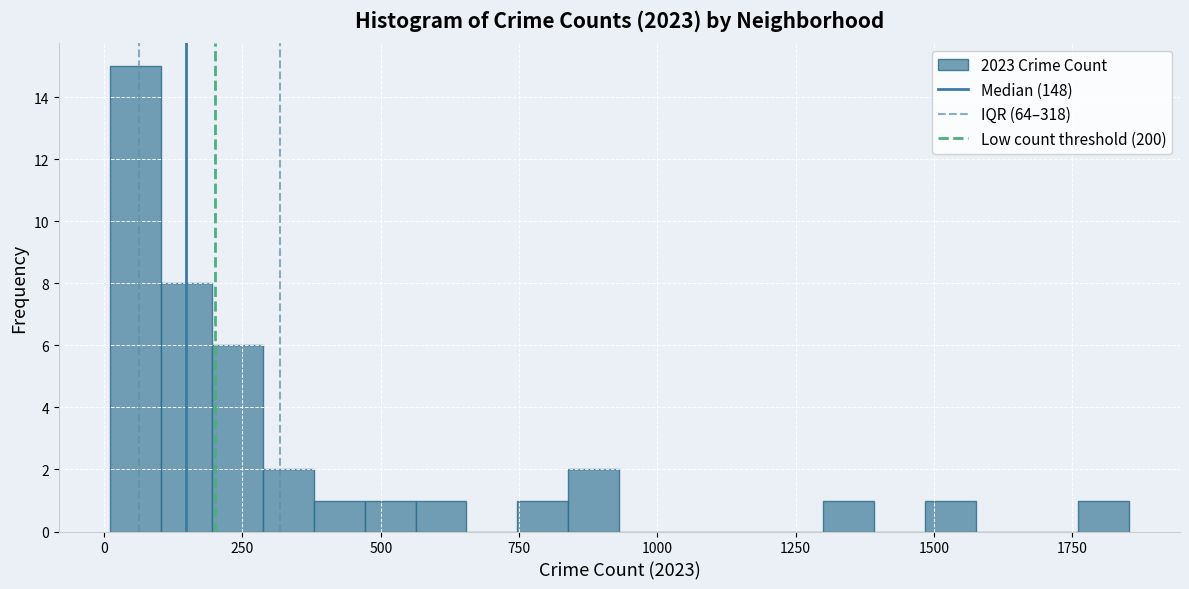

Read against the x-axis, roughly where is the centre of the tallest bar?

50